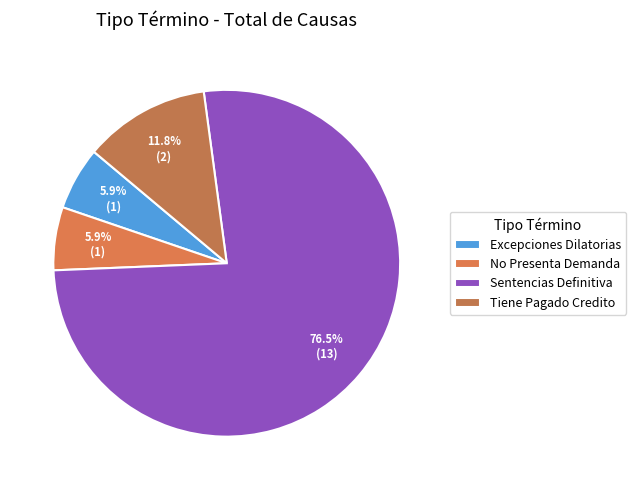

To the nearest percent, what percentage of the pie is Tiene Pagado Credito?

12%